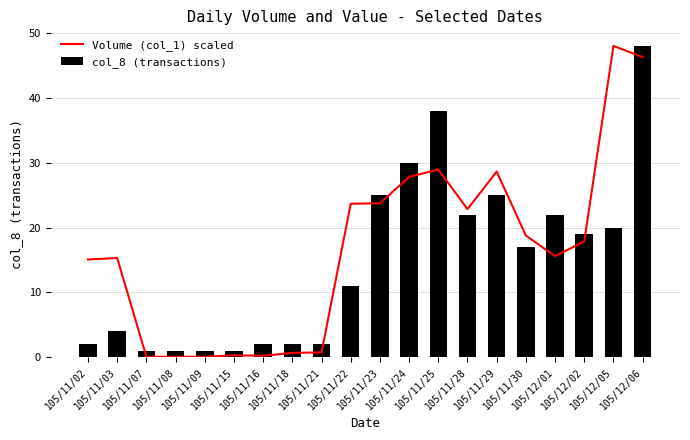

List the labels in order of Volume (col_1) scaled value, smallest first.

105/11/07, 105/11/08, 105/11/09, 105/11/16, 105/11/15, 105/11/18, 105/11/21, 105/11/02, 105/11/03, 105/12/01, 105/12/02, 105/11/30, 105/11/28, 105/11/22, 105/11/23, 105/11/24, 105/11/29, 105/11/25, 105/12/06, 105/12/05